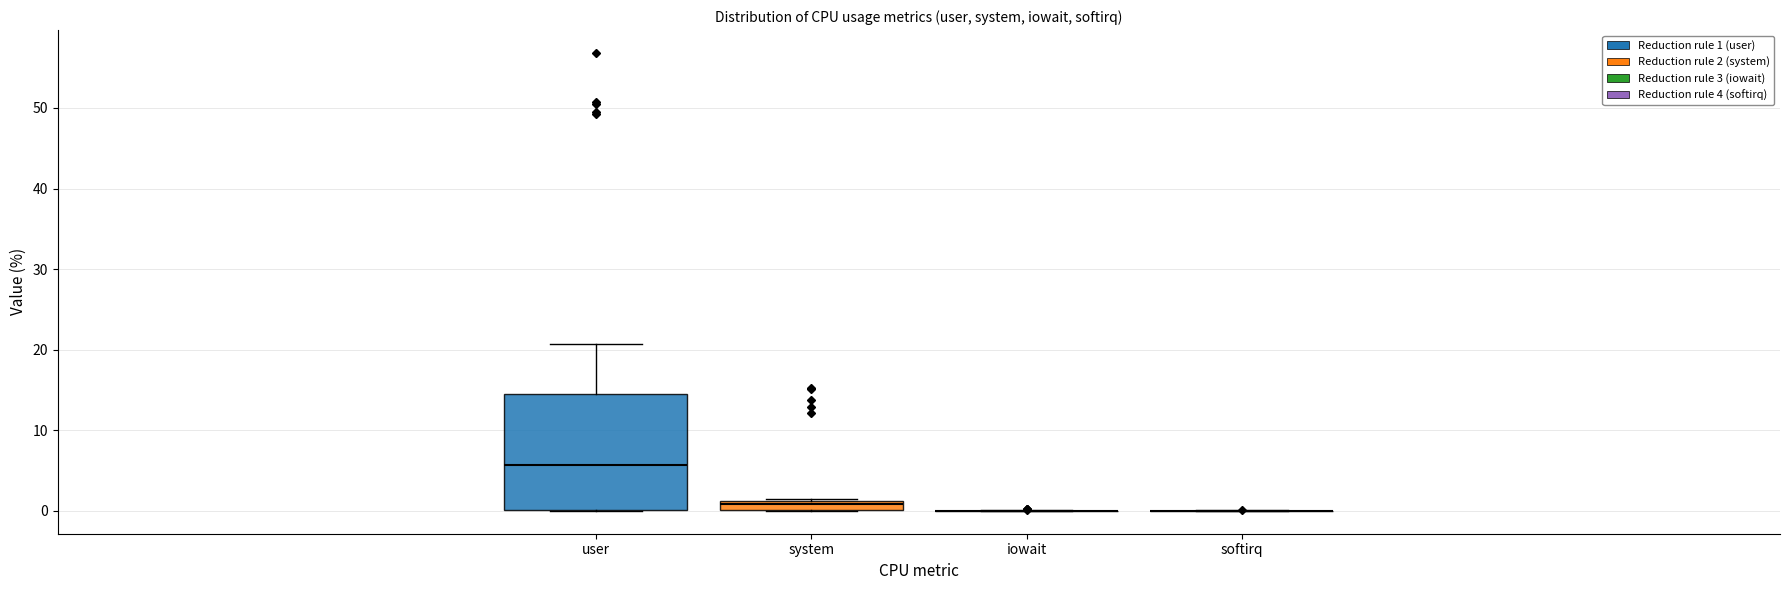

Which box is the tallest, from its lower edge to its upper edge?

user